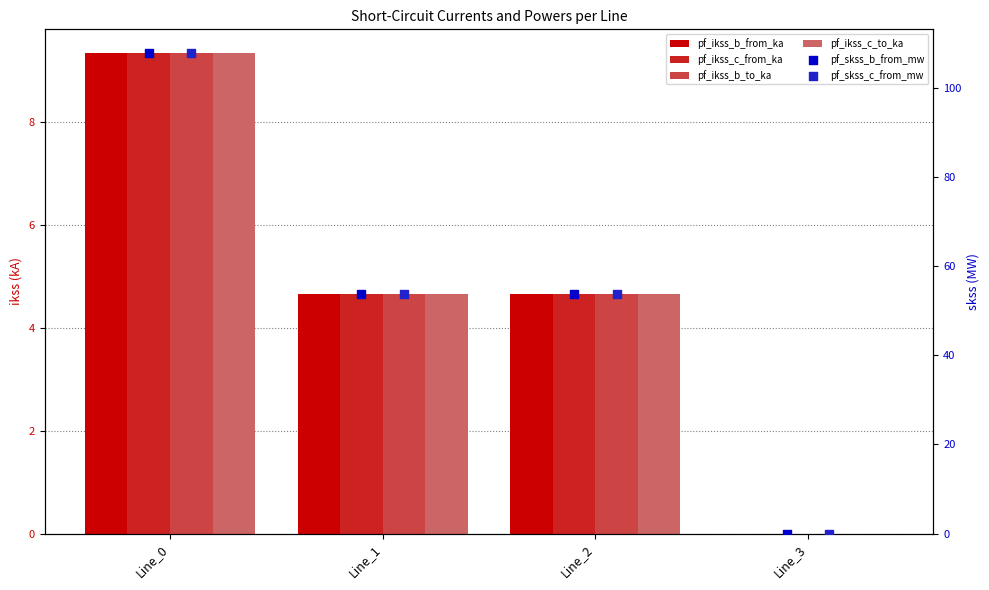

Which series has the largest total across all categories?

pf_skss_c_from_mw